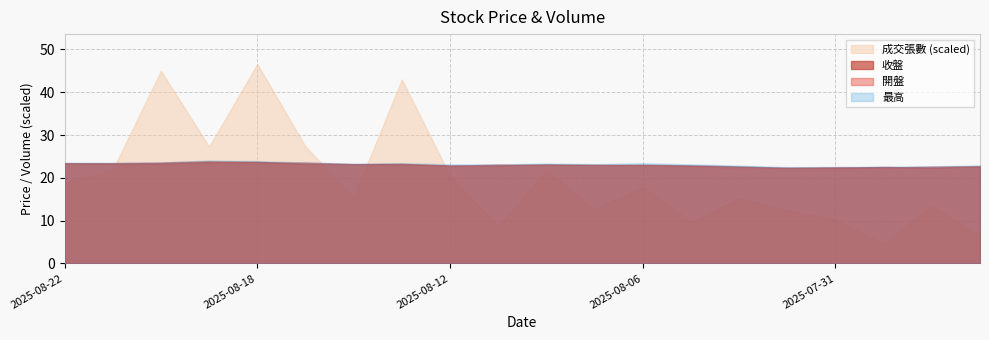

What is the sum of the 成交張數 values at 2025-08-22 and 2025-07-30?

234.0